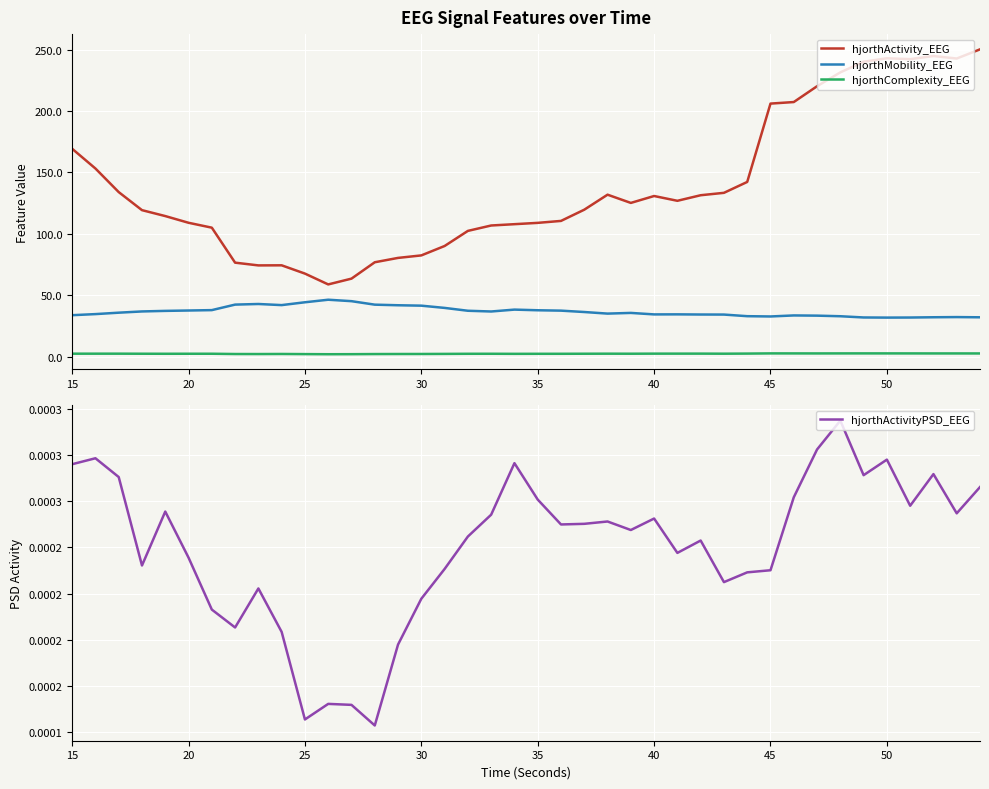

True or false: hjorthActivityPSD_EEG and hjorthMobility_EEG intersect in this chart.

False